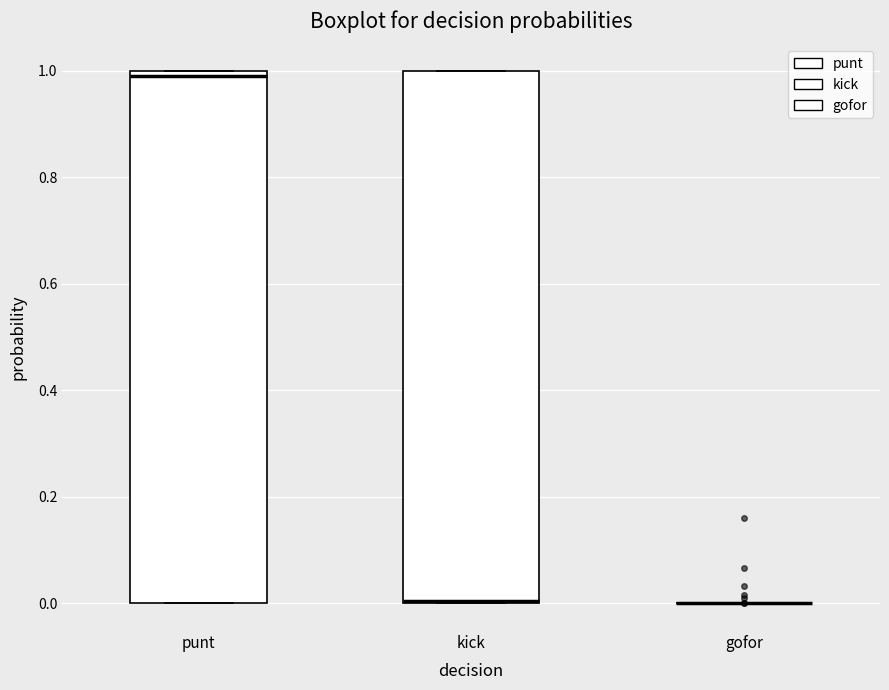

Where is the lower edge of the box for kick on the y-axis? The values are not printed on the chart, so give them approximately, as read against the axis.

0